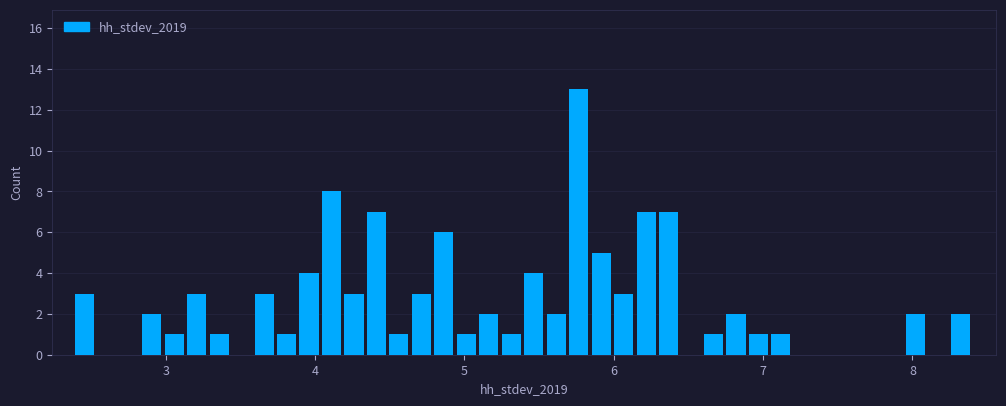

Read against the x-axis, roughly where is the centre of the tallest bar?

5.8